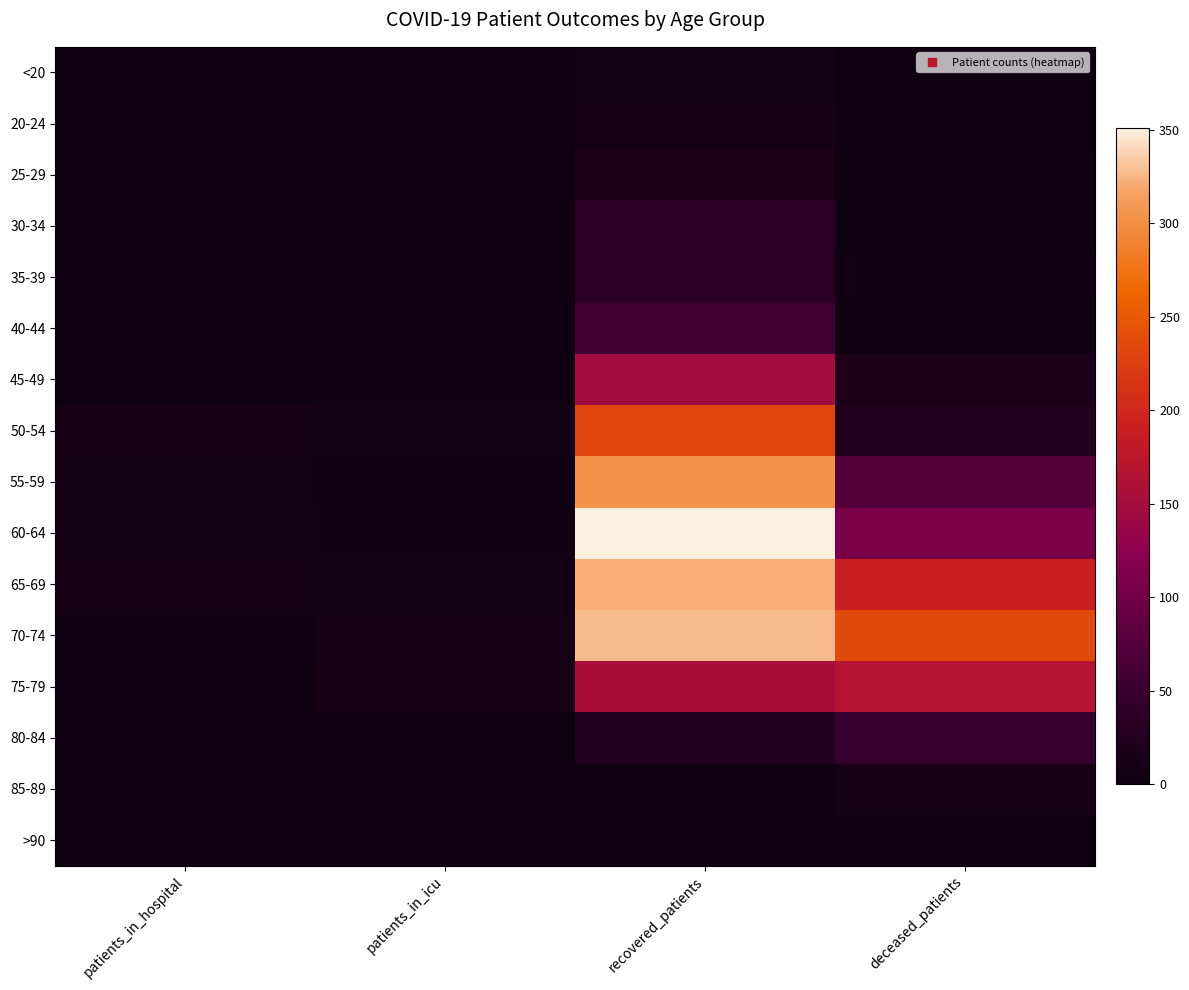

At which category is the sum across all series the highest?

recovered_patients